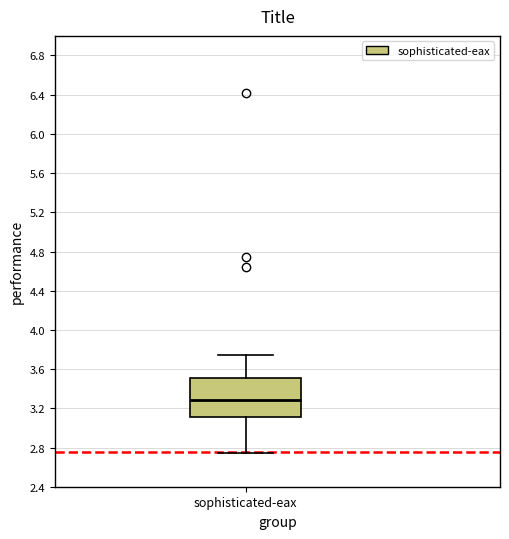

Transcribe this box plot: give where the median line is, the range the box spans, and where the two whiskers end, as read against the y-axis. The values are not printed on the chart, so give them approximately, as read against the axis.

median 3.30, box 3.10 to 3.50, whiskers 2.75 to 3.75